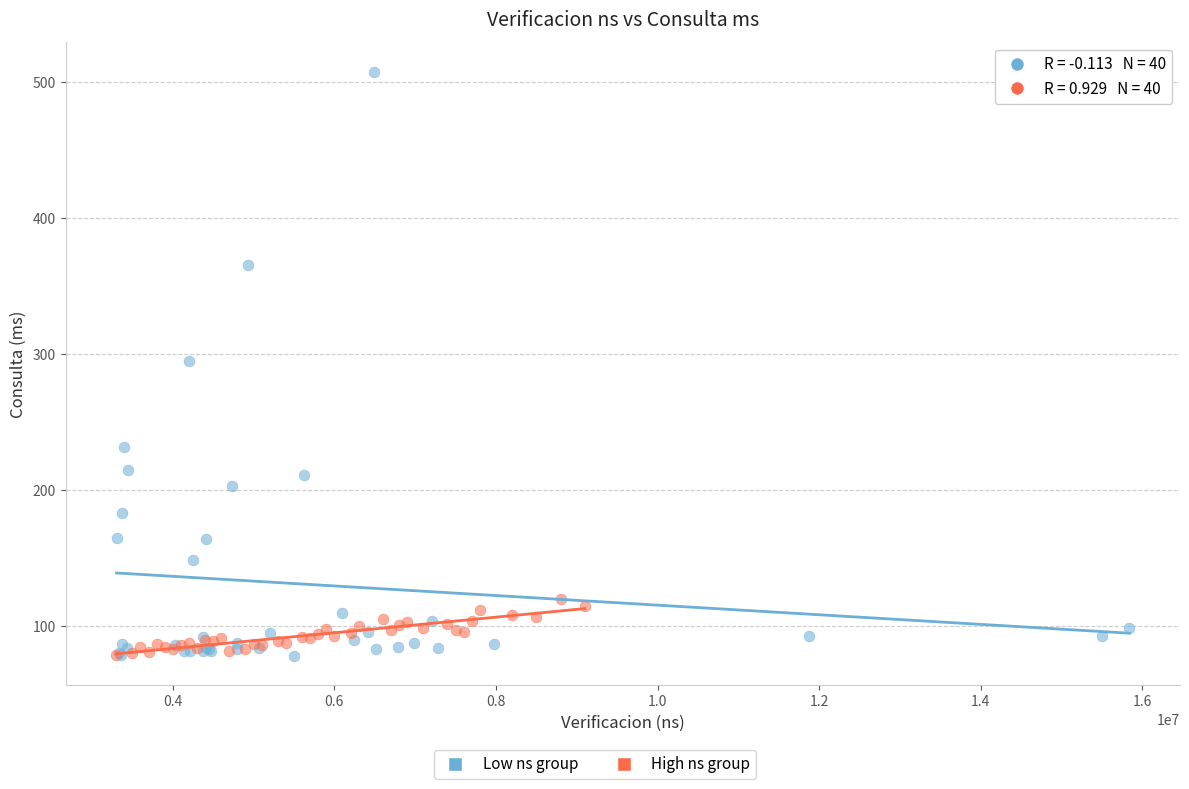

Which series has the largest Y range (max minus min)?

Low ns group